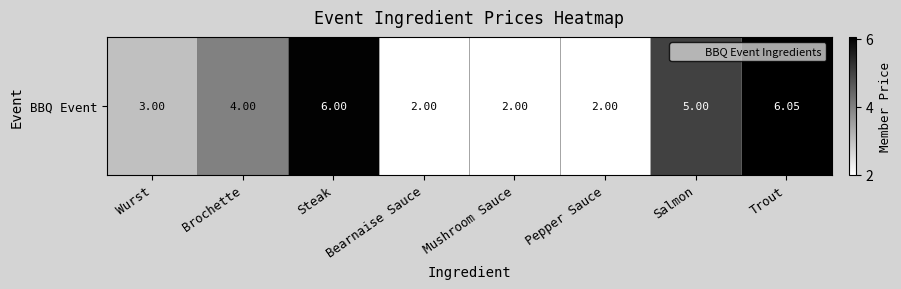

What is the smallest value displayed?

2.0